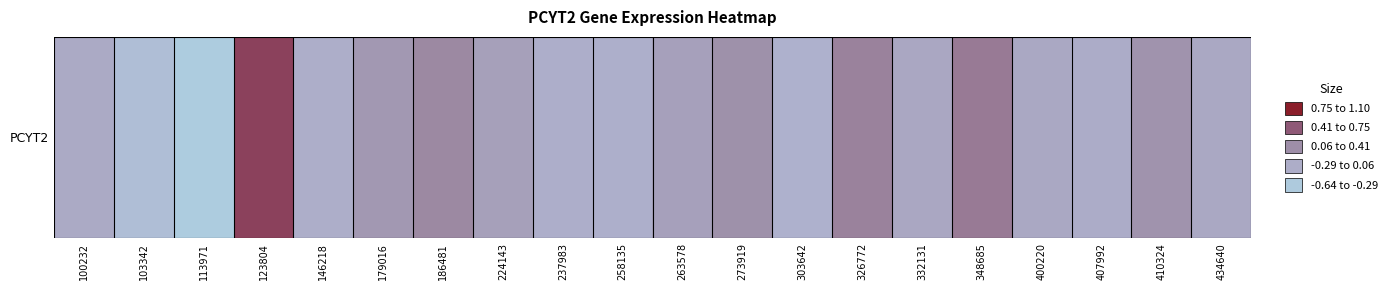

Where does the data first go above 0?

123804